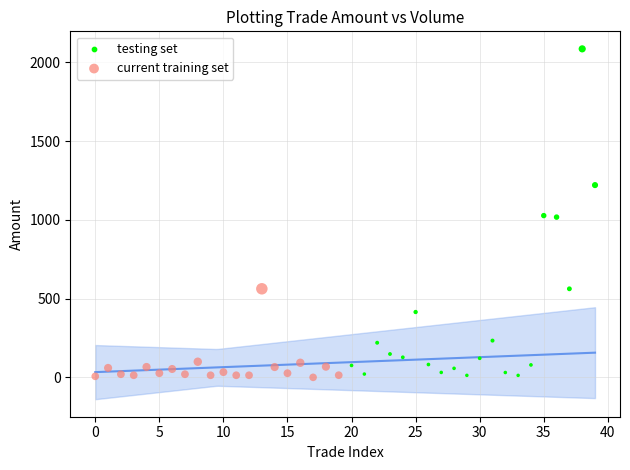

Which series reaches the maximum Y coordinate?

testing set